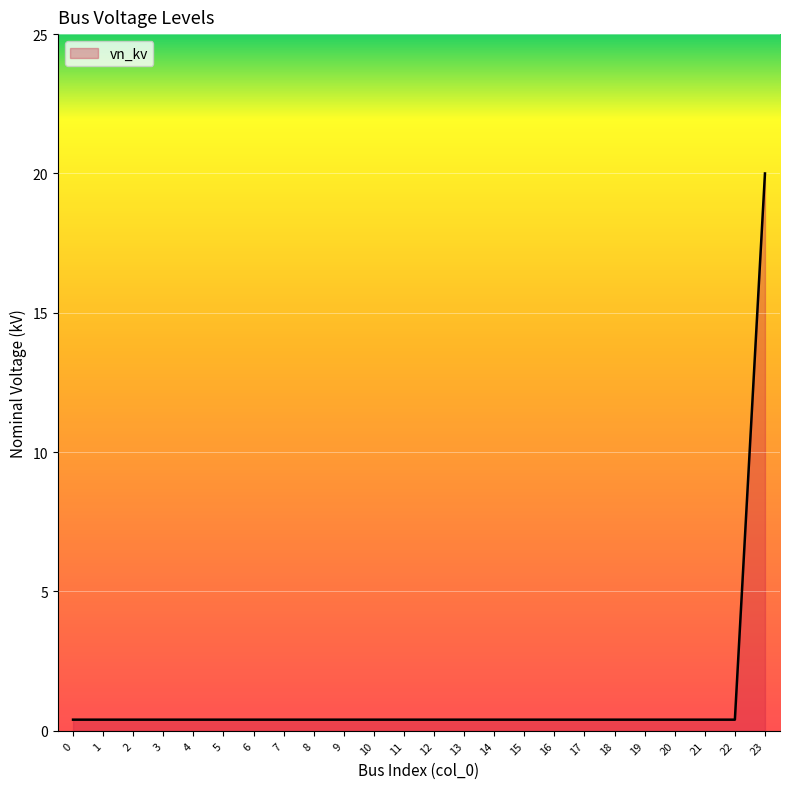

Reading right to left, what are all the values shown in this chart?

20.0	0.4	0.4	0.4	0.4	0.4	0.4	0.4	0.4	0.4	0.4	0.4	0.4	0.4	0.4	0.4	0.4	0.4	0.4	0.4	0.4	0.4	0.4	0.4